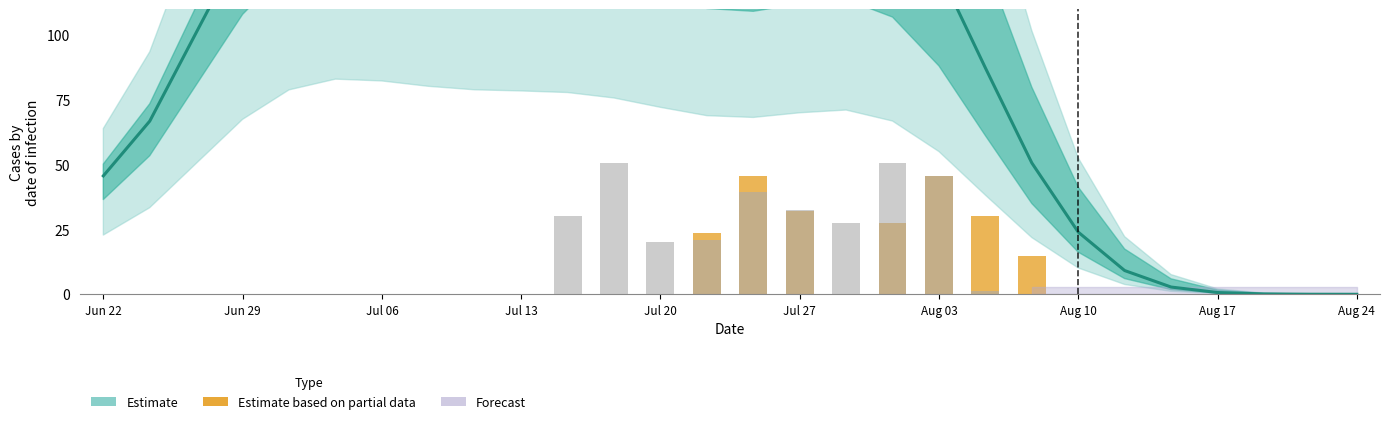

How many data points are less than 30?

3